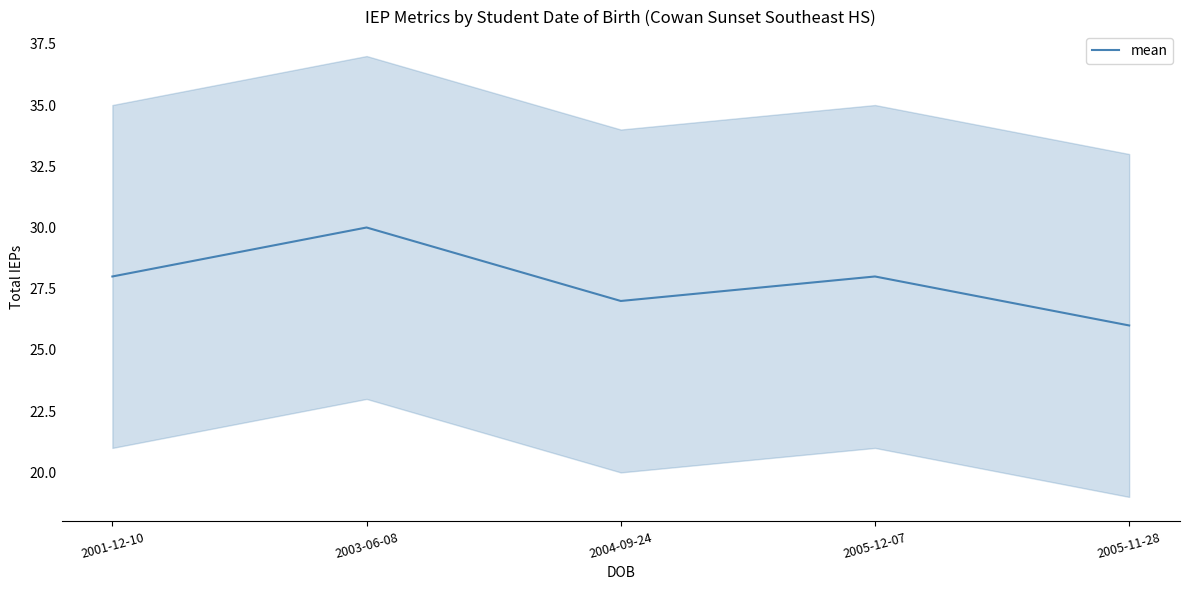

Rank the categories by value from highest to lowest.

2003-06-08, 2001-12-10, 2005-12-07, 2004-09-24, 2005-11-28